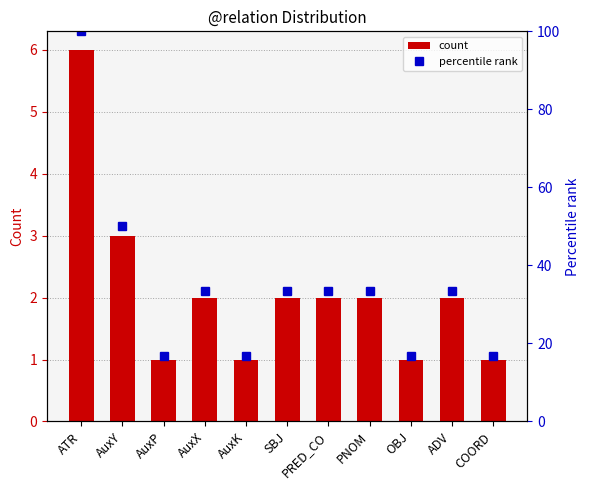

Reading right to left, what are all the values shown in this chart?

count: COORD=1.0	ADV=2.0	OBJ=1.0	PNOM=2.0	PRED_CO=2.0	SBJ=2.0	AuxK=1.0	AuxX=2.0	AuxP=1.0	AuxY=3.0	ATR=6.0
percentile rank: COORD=16.7	ADV=33.3	OBJ=16.7	PNOM=33.3	PRED_CO=33.3	SBJ=33.3	AuxK=16.7	AuxX=33.3	AuxP=16.7	AuxY=50.0	ATR=100.0